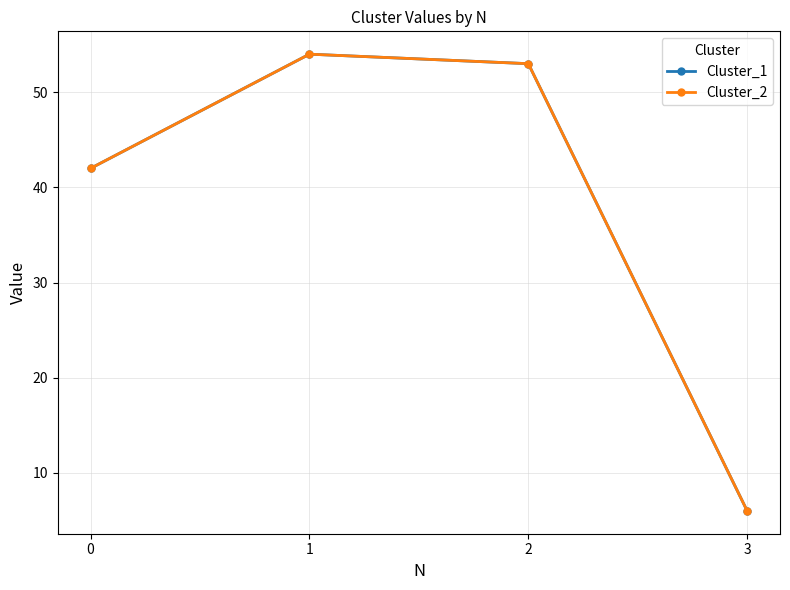

Is this an area chart (filled region under the line)?

No